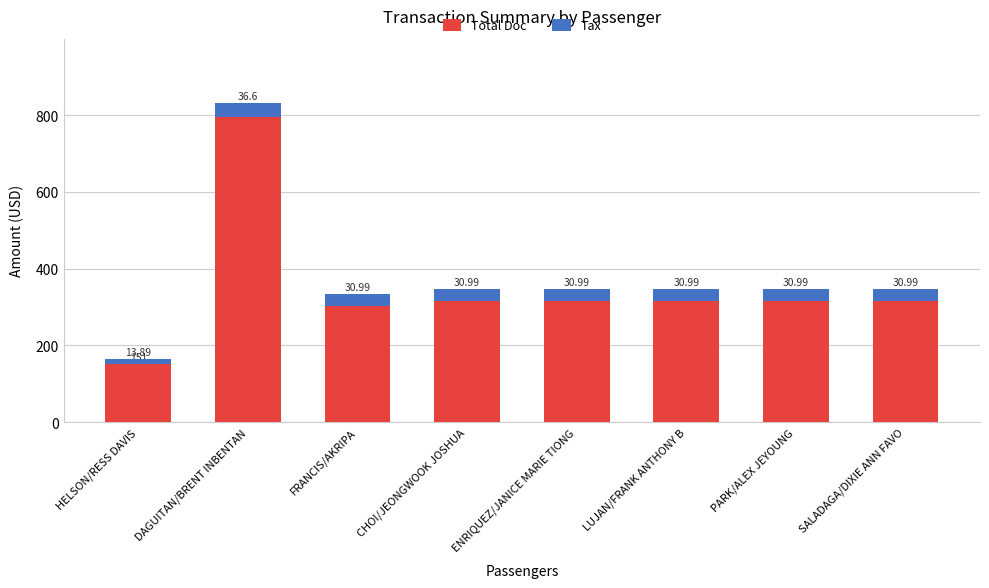

What is the total value across all series at CHOI/JEONGWOOK JOSHUA?

347.0